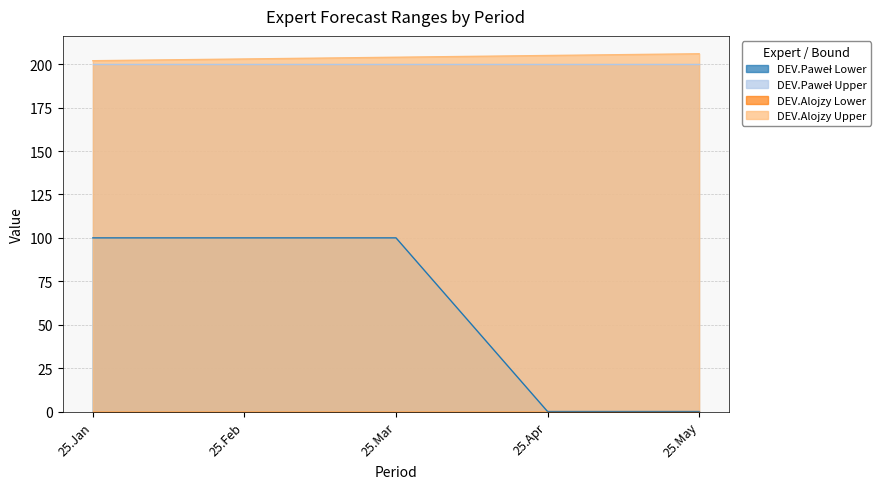

Is it true that DEV.Alojzy Upper equals 202 at 25.Jan?

True